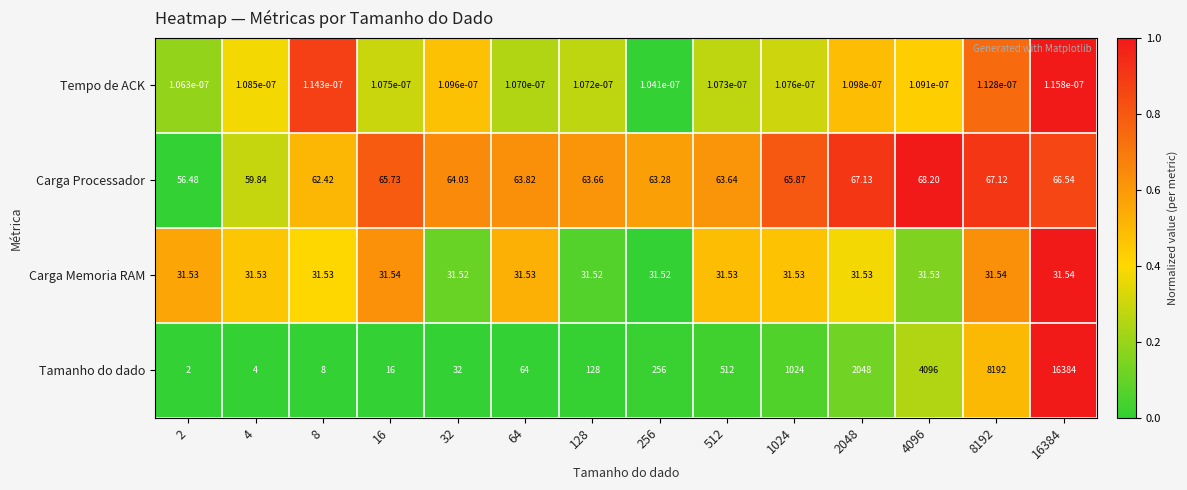

How many series are shown in this chart?

4